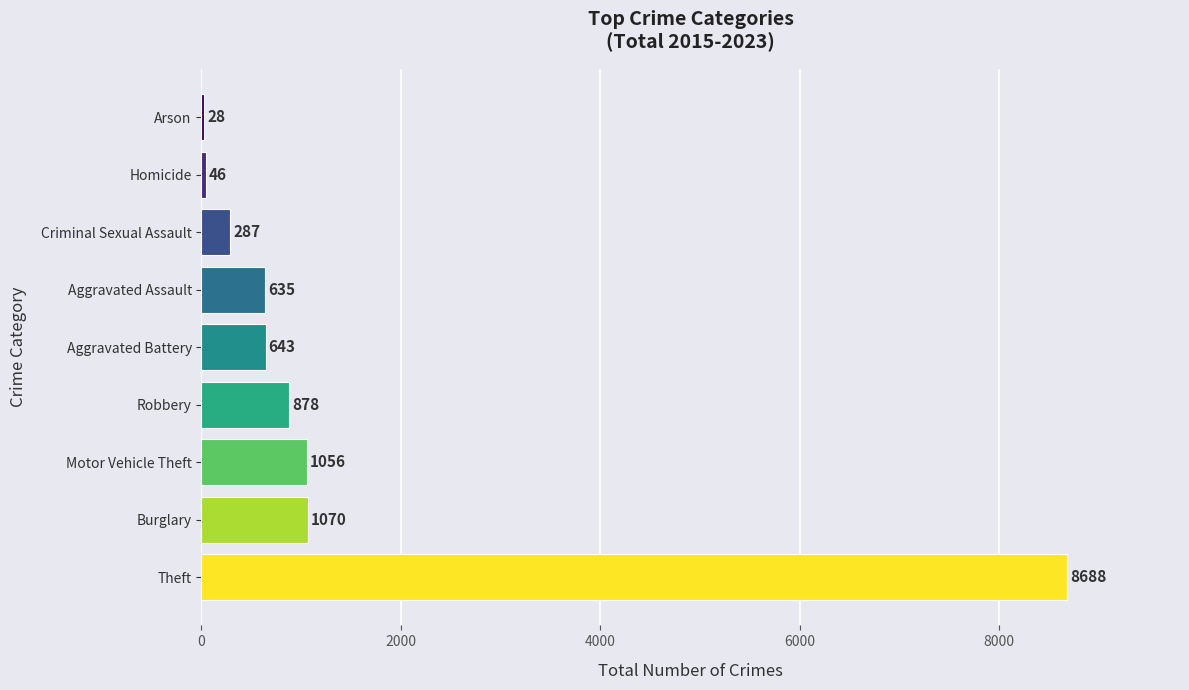

Between Aggravated Battery and Arson, which is larger?

Aggravated Battery